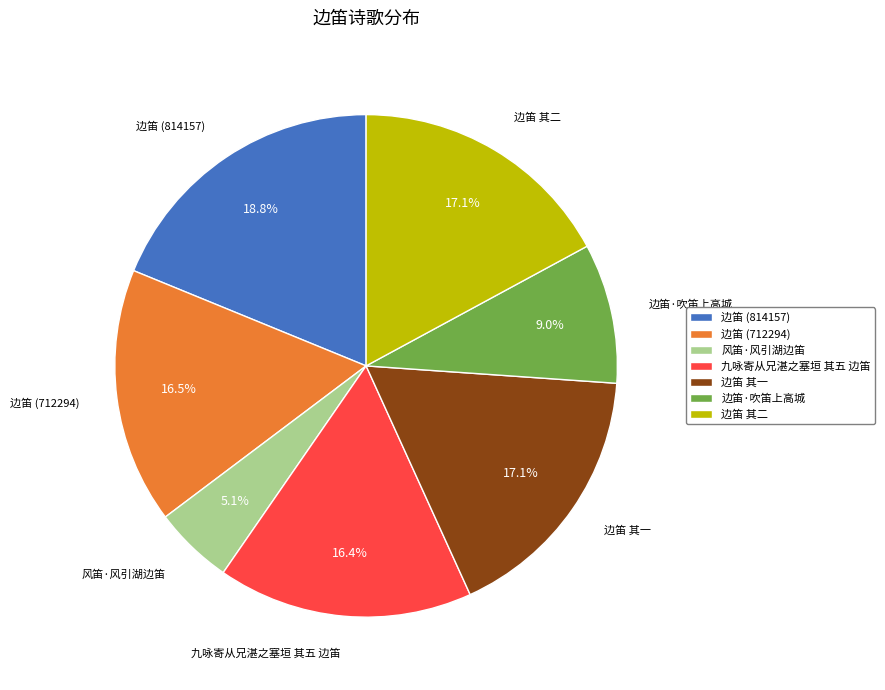

What percentage is the 边笛 其二 slice, to the nearest percent?

17%